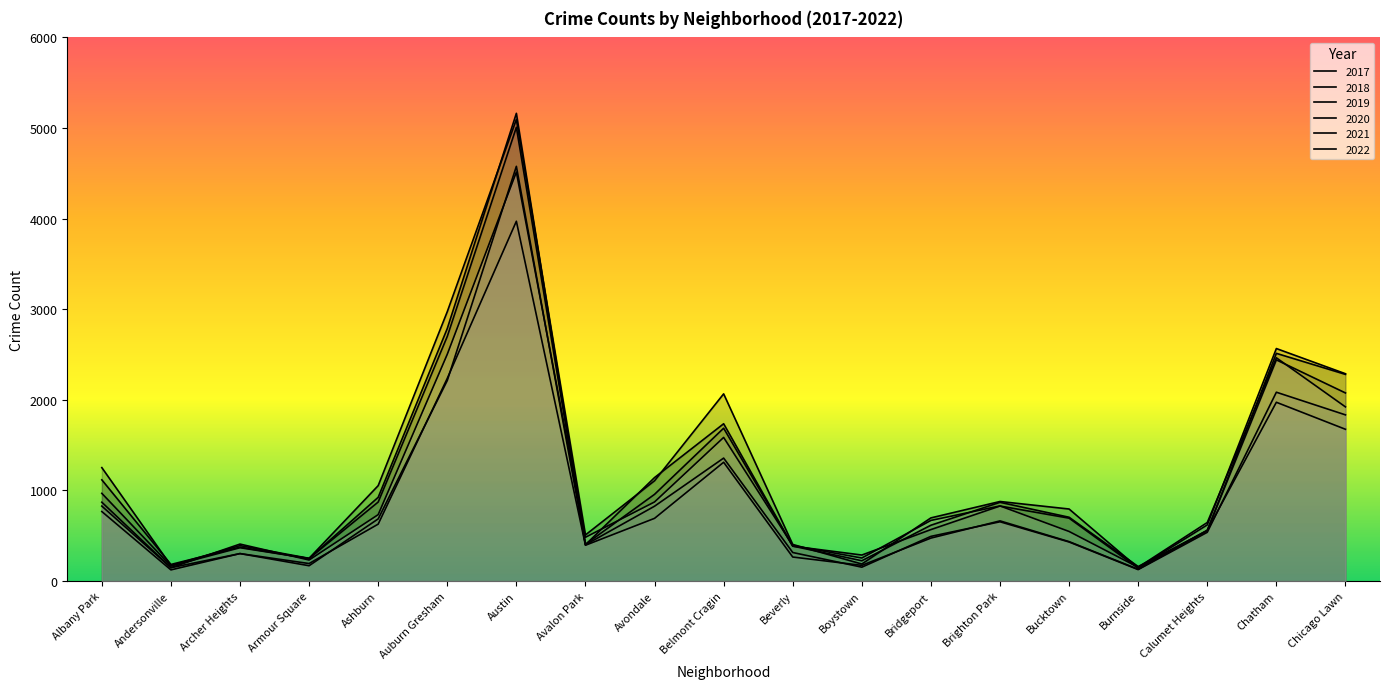

What position from the left is Auburn Gresham?

6